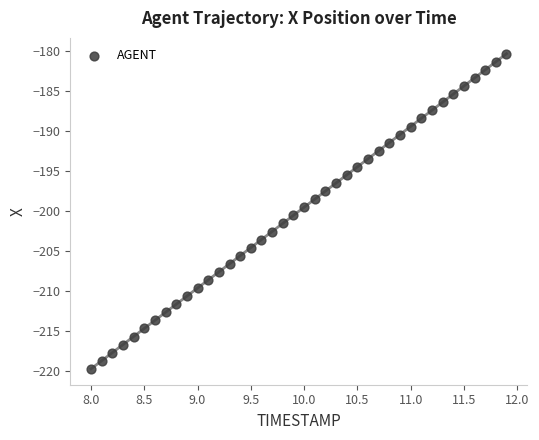

What is the range of Y values (max minus min)?

39.4